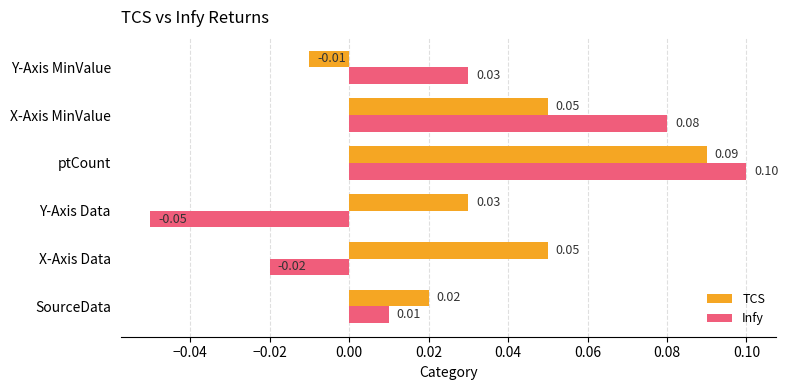

Is the value of Infy at X-Axis MinValue greater than the value of TCS at ptCount?

No